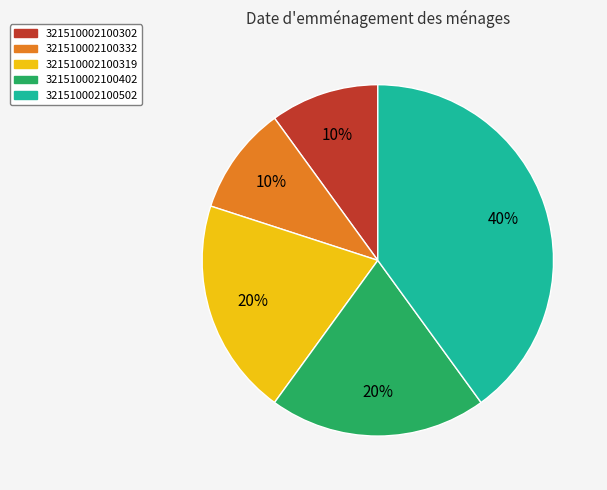

To the nearest percent, what is the average slice percentage?

20%